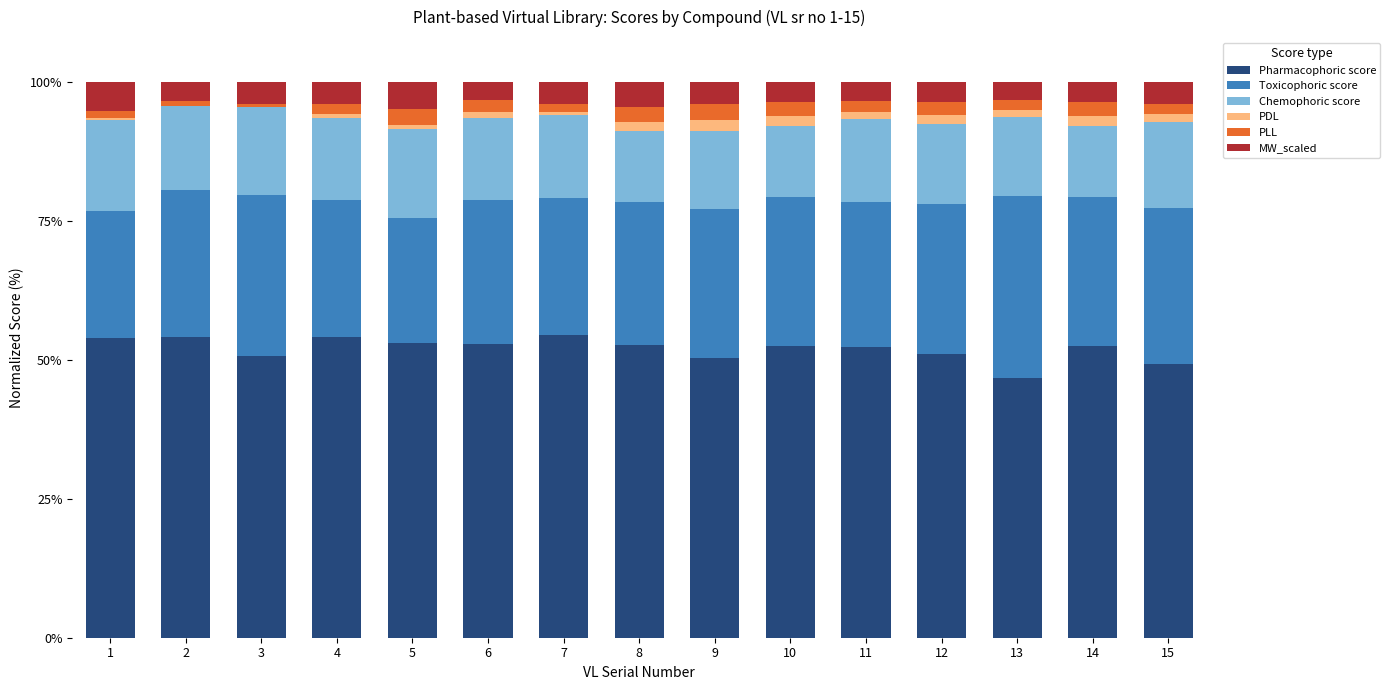

What is the average value of the Pharmacophoric score series?

52.0